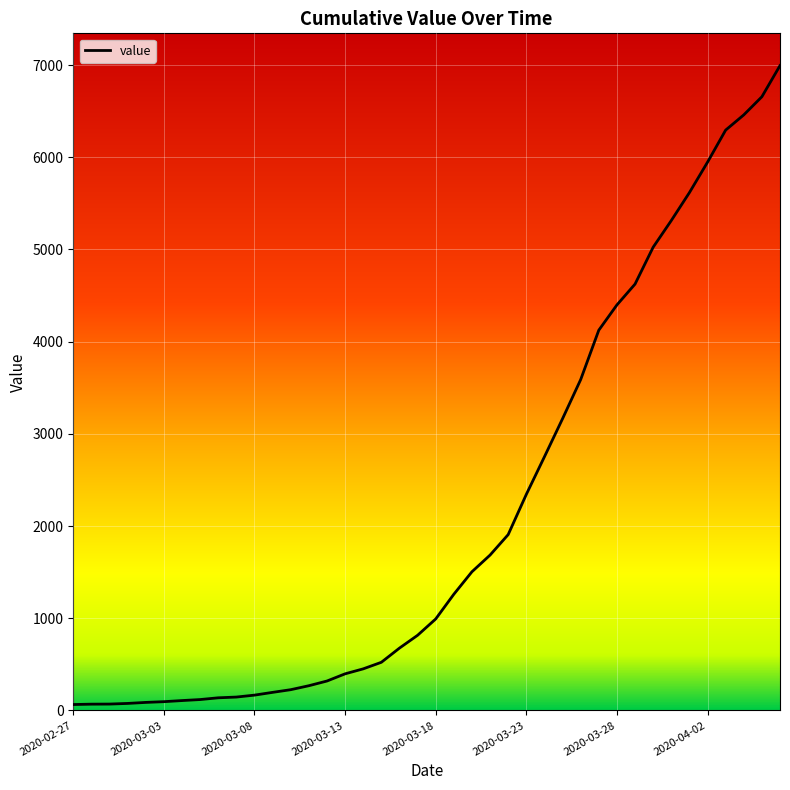

What is the maximum value shown in the chart?

6994